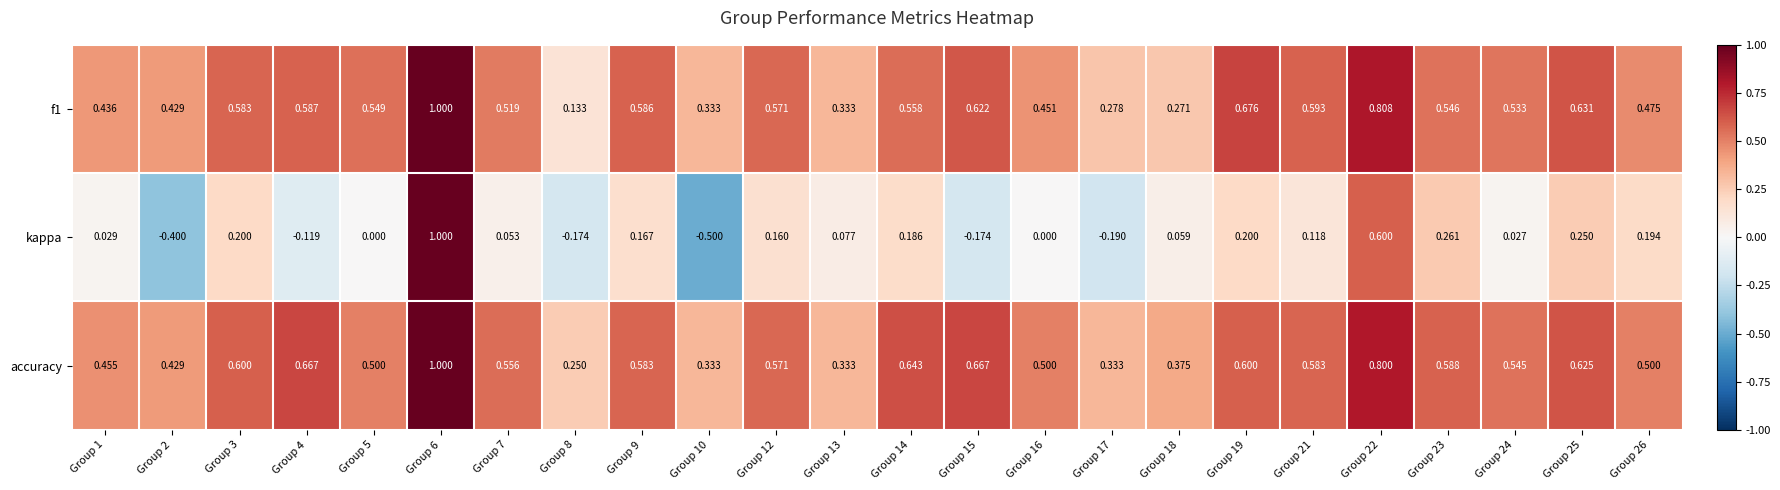

Between Group 6 and Group 22, which series saw the biggest shift?

kappa